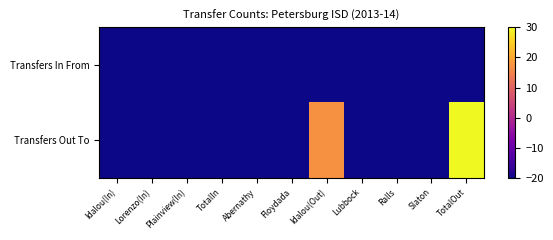

Count the number of categories in the chart.

11